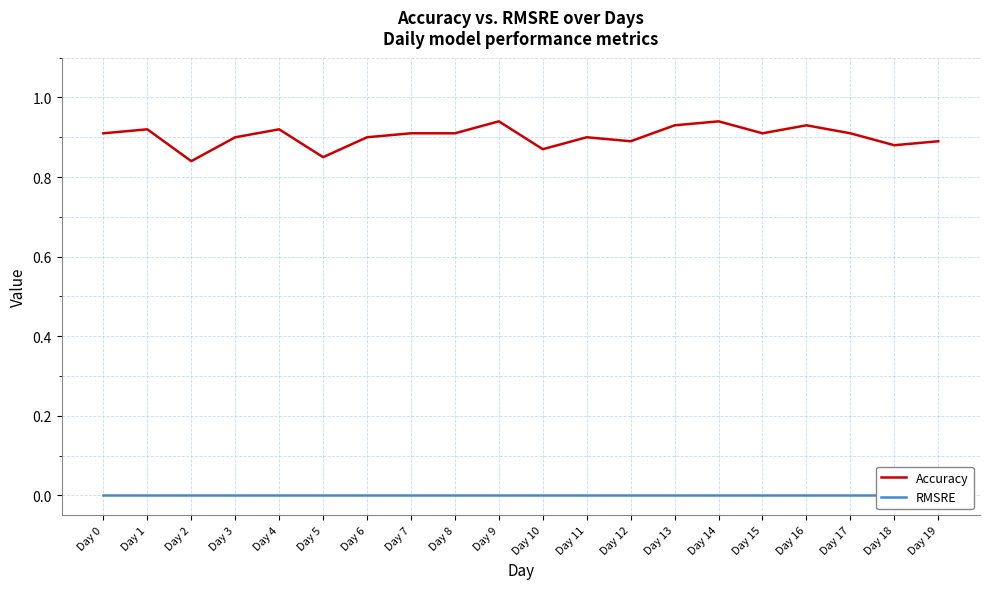

How many lines are shown in the chart?

2